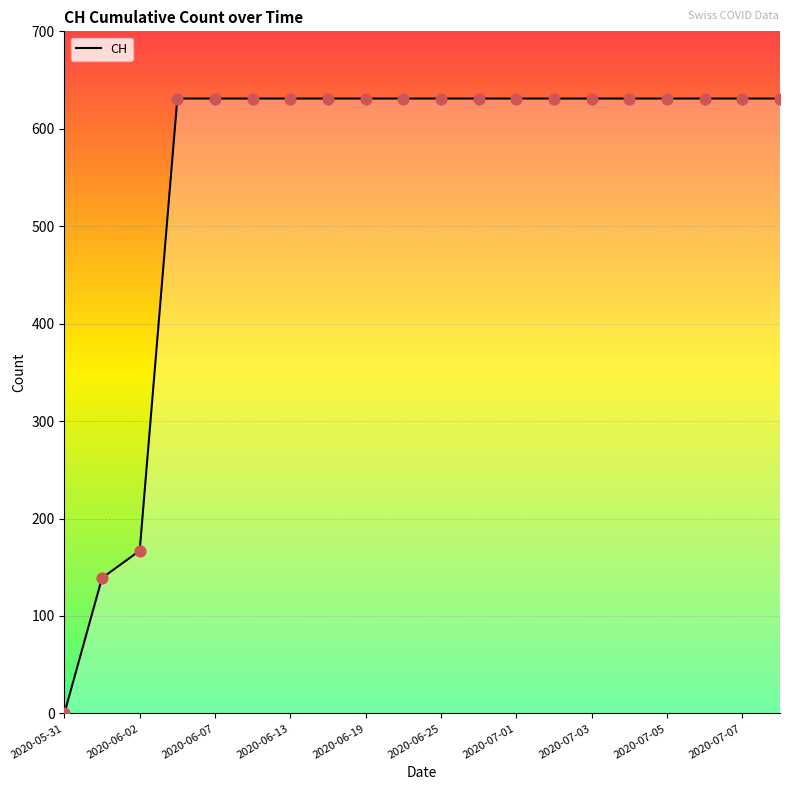

Between 2020-06-02 and 2020-07-01, which is larger?

2020-07-01